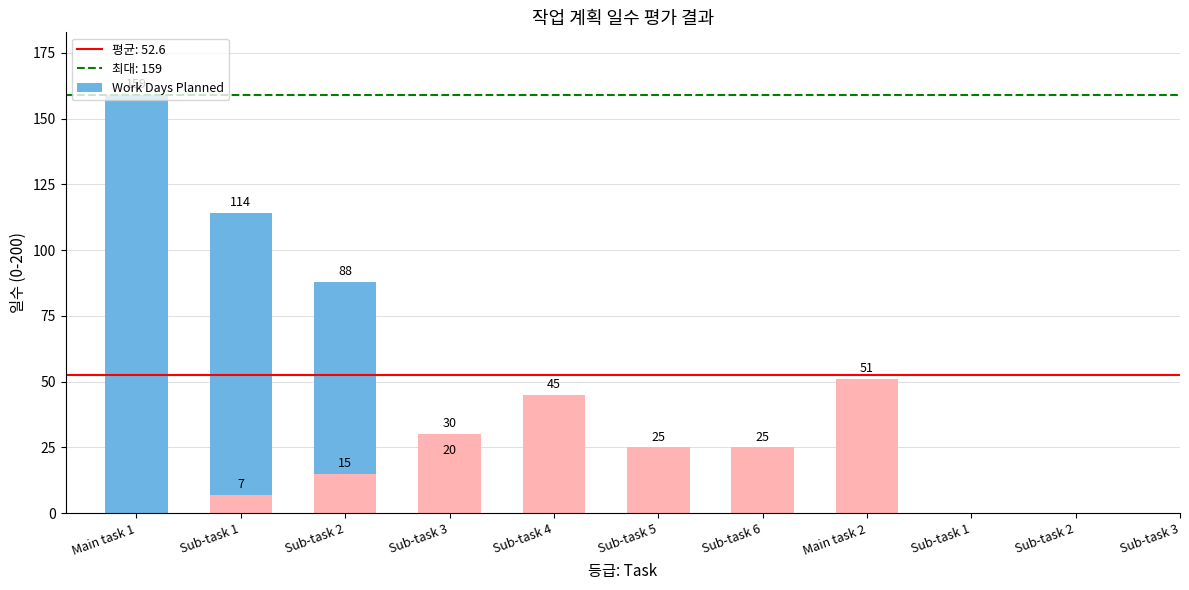

The value at Sub-task 3 is 20. True or false?

True